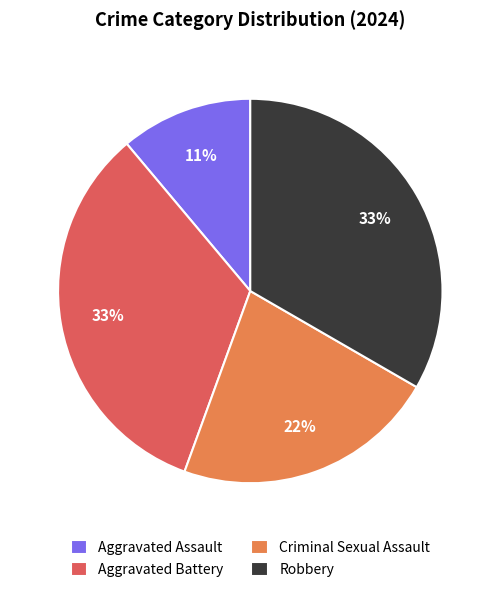

Approximately how many times larger is the value at Aggravated Assault compared to Robbery?

0.3